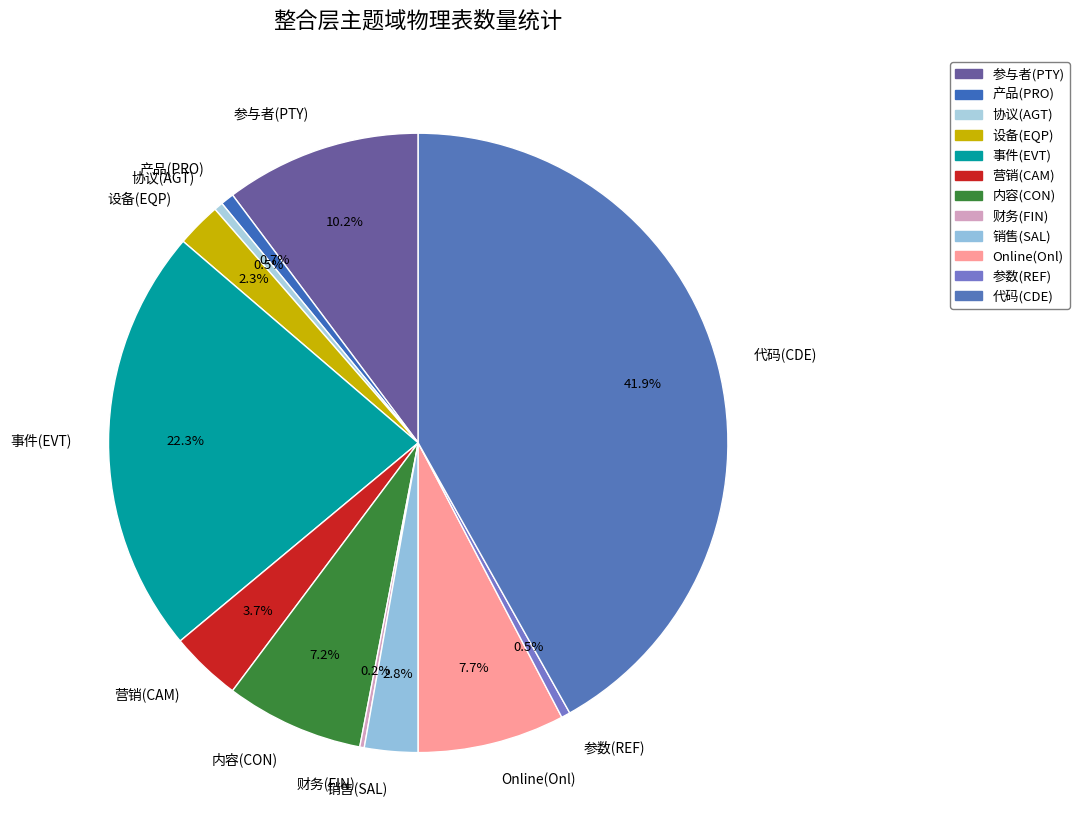

What is the total percentage of 设备(EQP) and 销售(SAL)?

5.1%